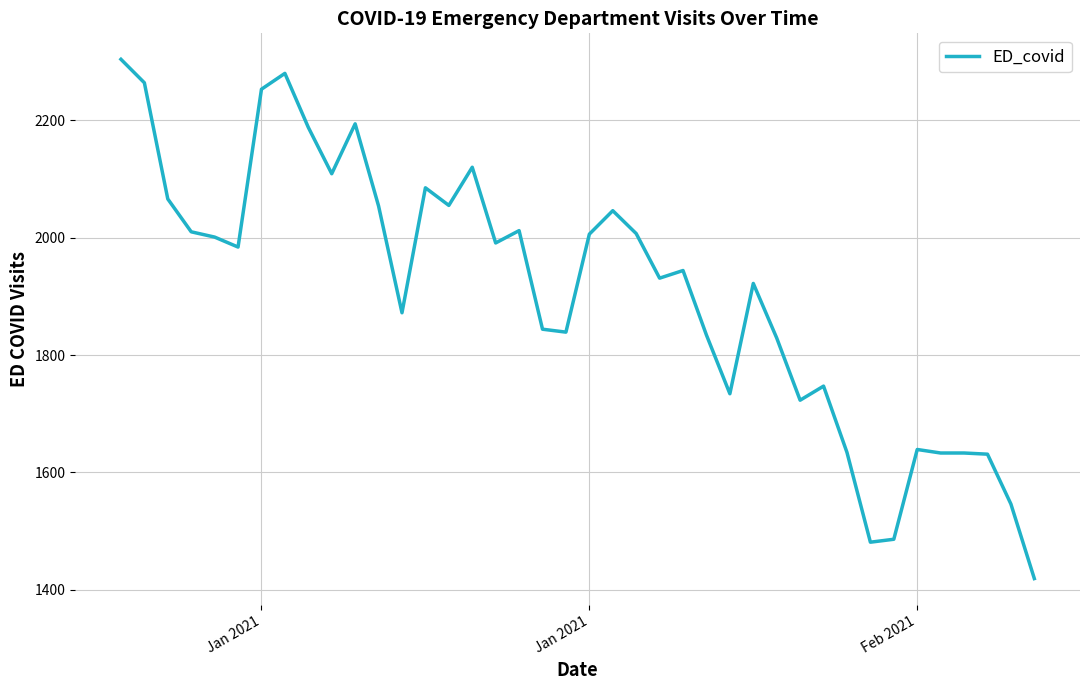

What is the difference between the maximum and minimum values?

885